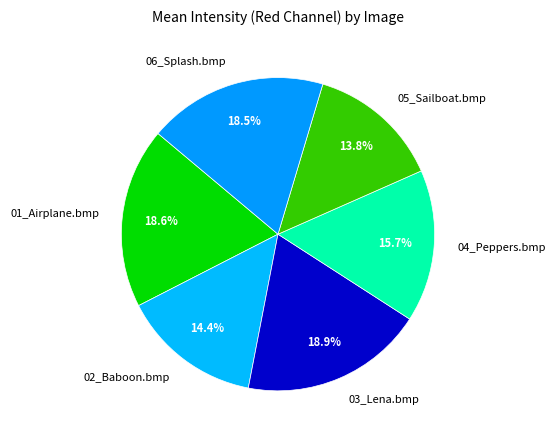

How many segments does this pie chart have?

6